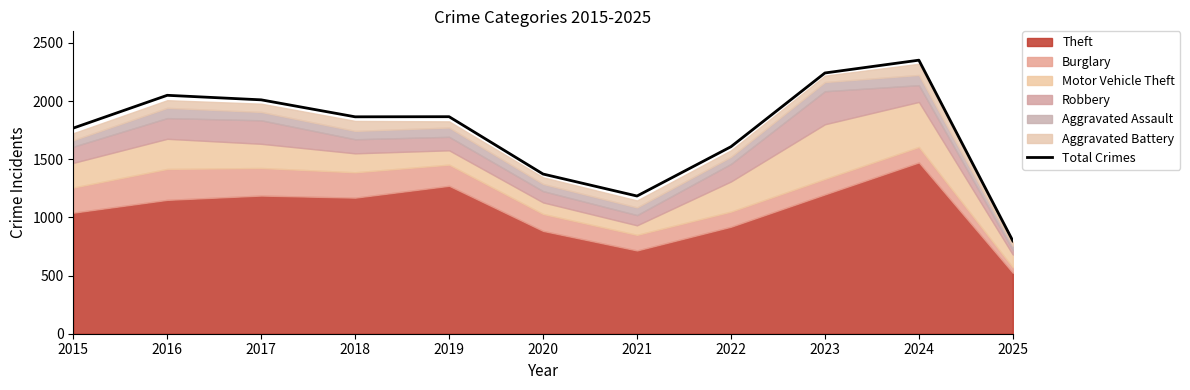

The Total Crimes series shows 519 at 2016. True or false?

False